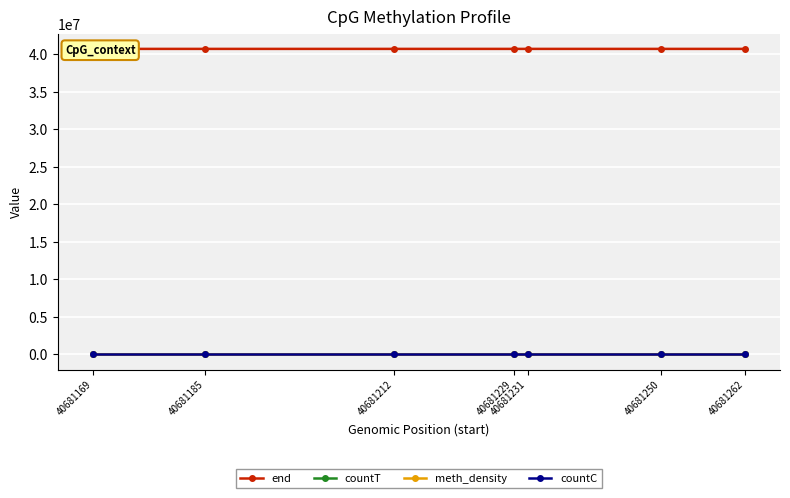

Where does the countT series first go above 22?

40681169